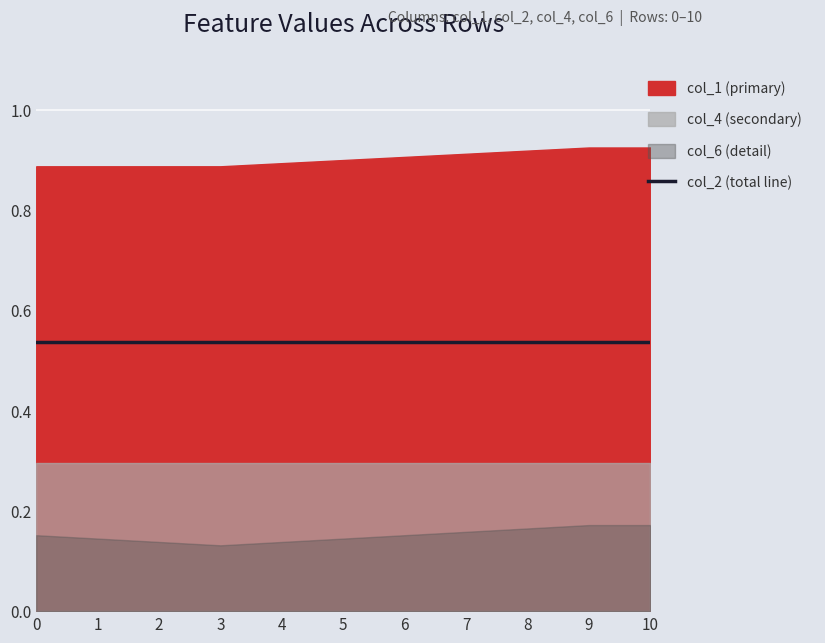

Reading left to right, list all the values displayed in this chart.

col_1: 0=0.9	1=0.9	2=0.9	3=0.9	4=0.9	5=0.9	6=0.9	7=0.9	8=0.9	9=0.9	10=0.9
col_4: 0=0.3	1=0.3	2=0.3	3=0.3	4=0.3	5=0.3	6=0.3	7=0.3	8=0.3	9=0.3	10=0.3
col_2: 0=0.5	1=0.5	2=0.5	3=0.5	4=0.5	5=0.5	6=0.5	7=0.5	8=0.5	9=0.5	10=0.5
col_6: 0=0.2	1=0.1	2=0.1	3=0.1	4=0.1	5=0.1	6=0.2	7=0.2	8=0.2	9=0.2	10=0.2